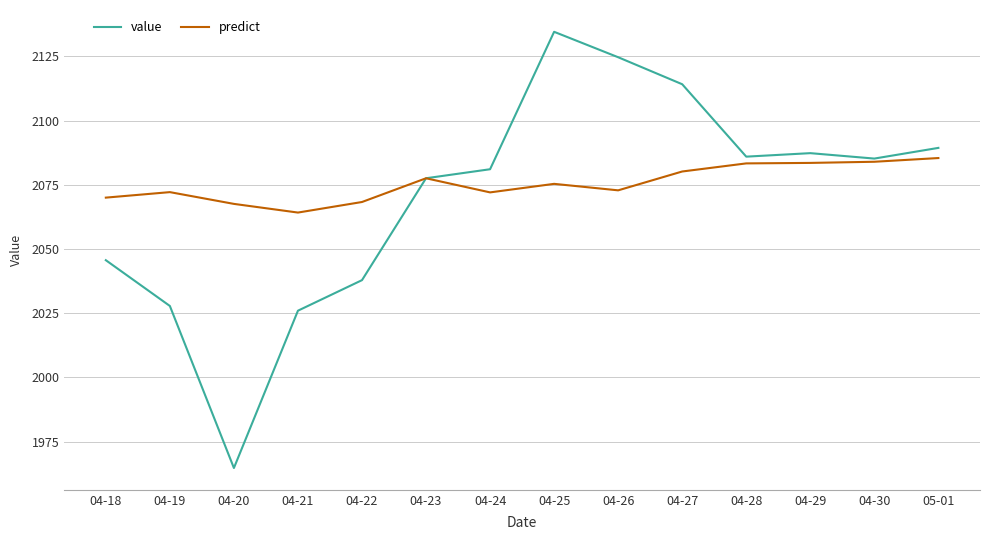

At which category is the sum across all series the highest?

04-25